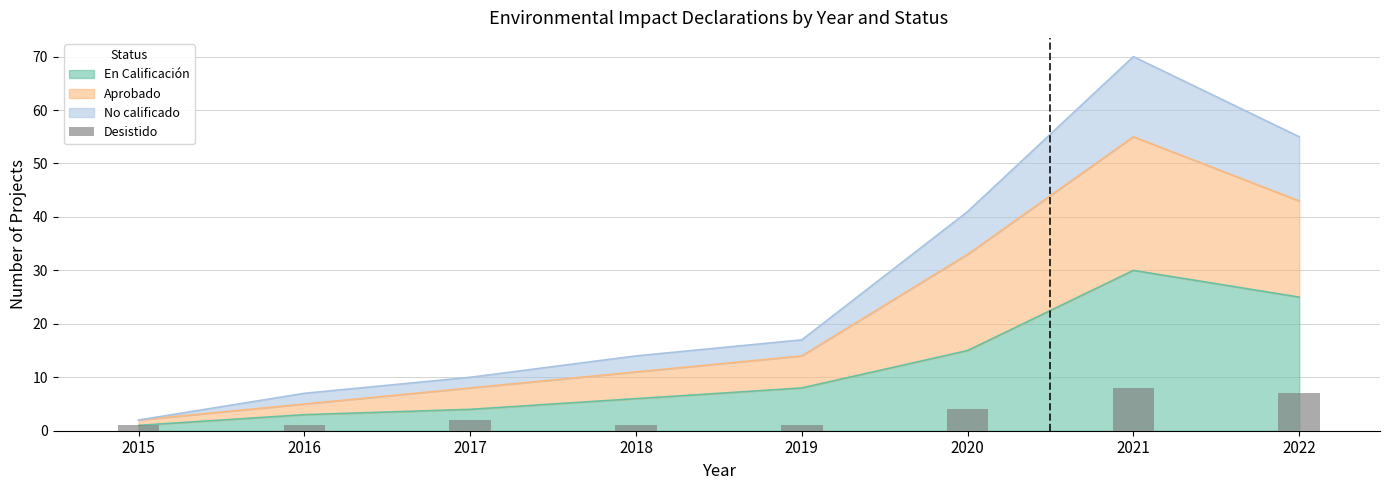

What is the maximum value for En Calificación?

30